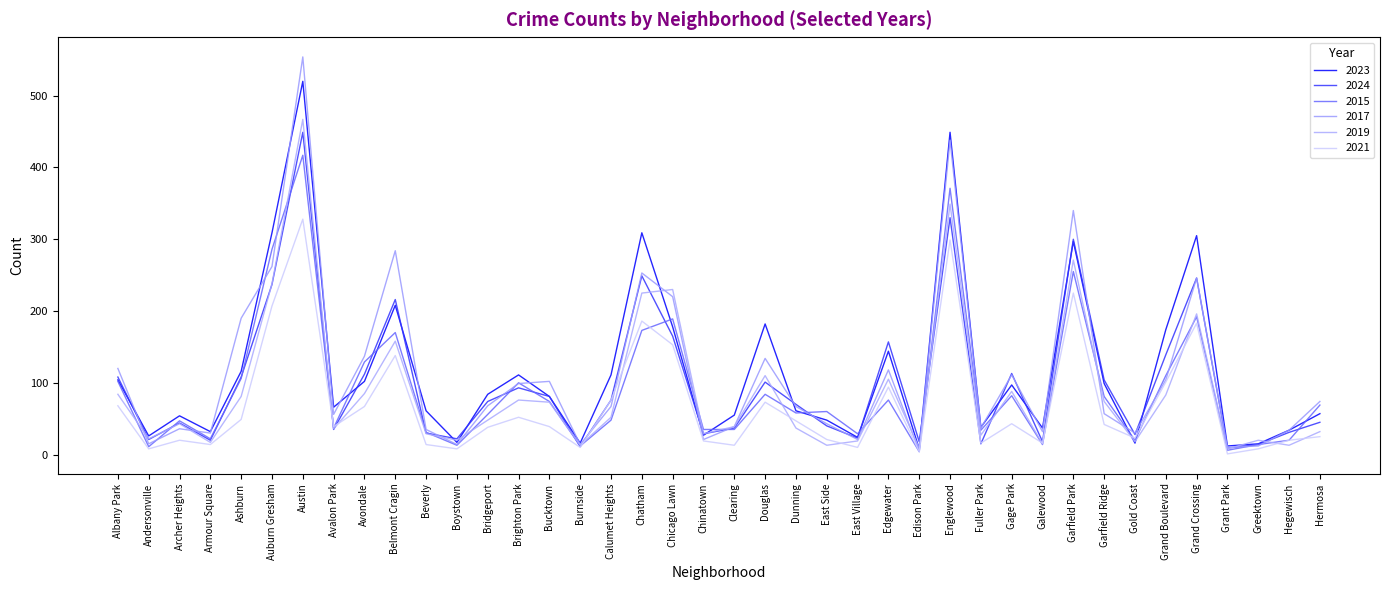

In 2019, how many points are higher than both neighbors (excluding endpoints)?

12